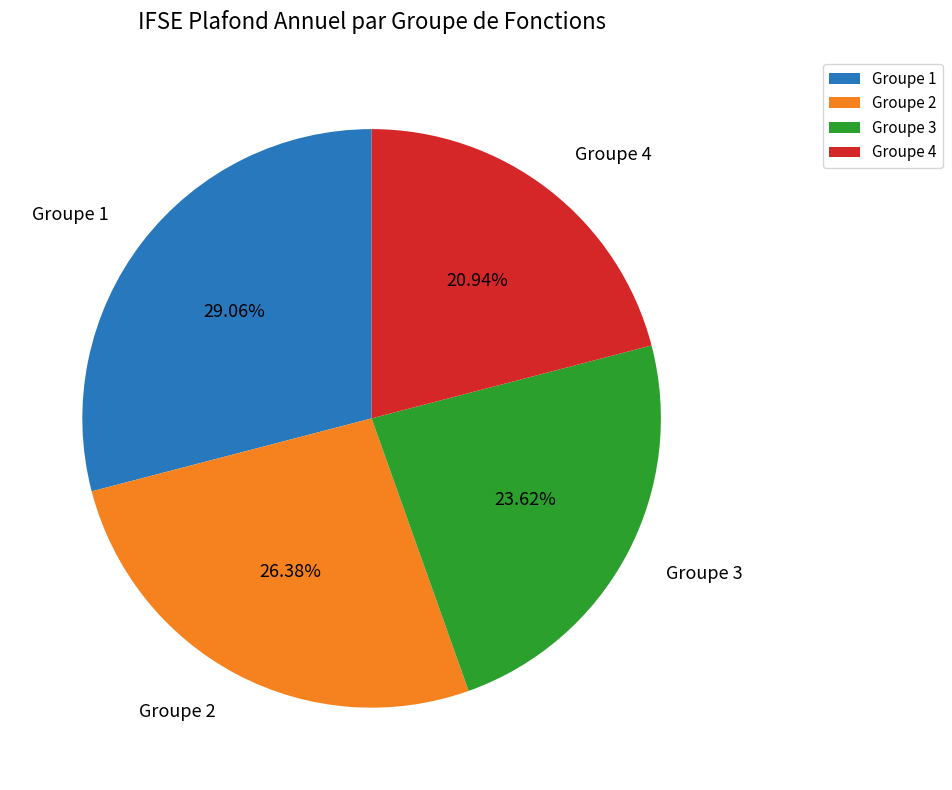

Which has a higher value, Groupe 1 or Groupe 3?

Groupe 1